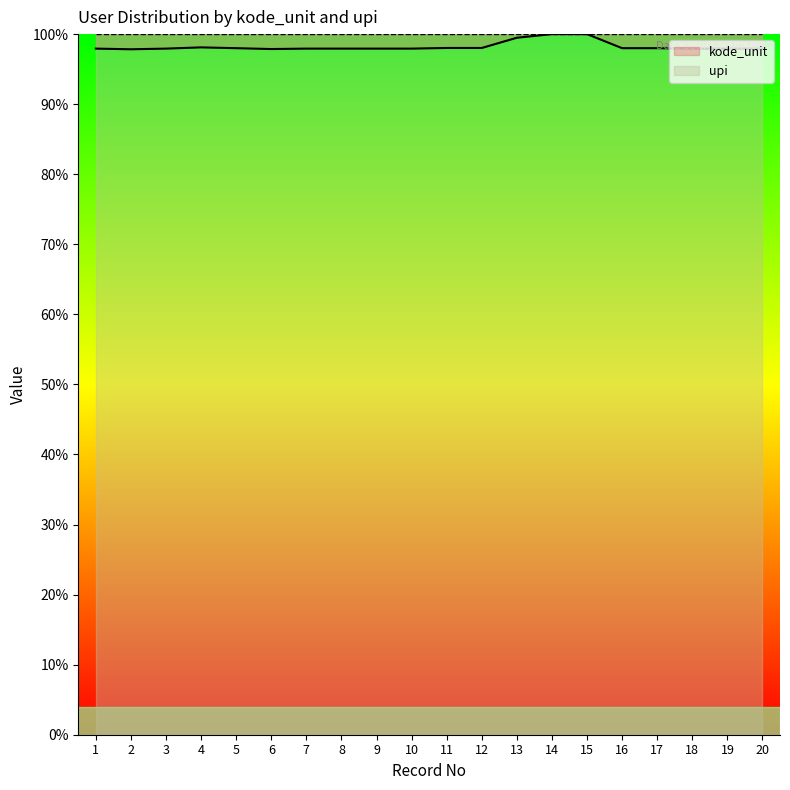

At which category is the sum across all series the highest?

14